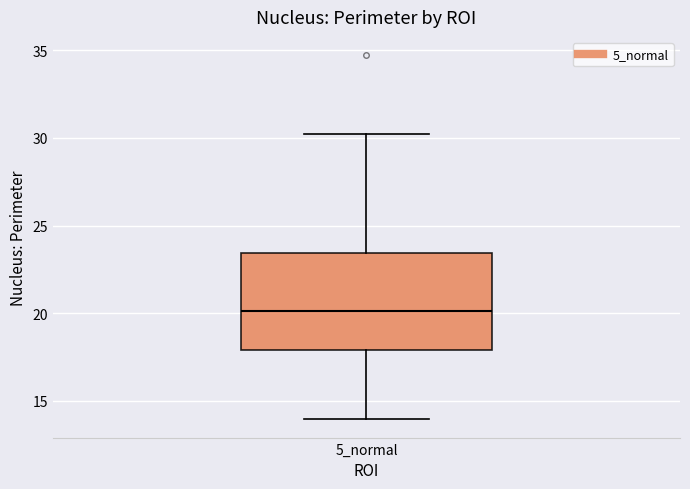

Transcribe this box plot: give where the median line is, the range the box spans, and where the two whiskers end, as read against the y-axis. The values are not printed on the chart, so give them approximately, as read against the axis.

median 20.0, box 18.0 to 23.5, whiskers 14.0 to 30.0